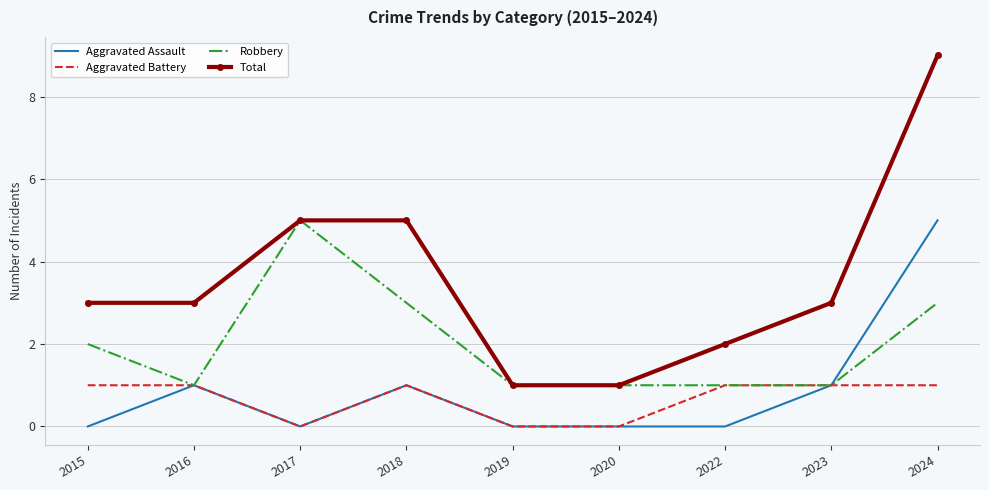

What is the maximum value for Robbery?

5